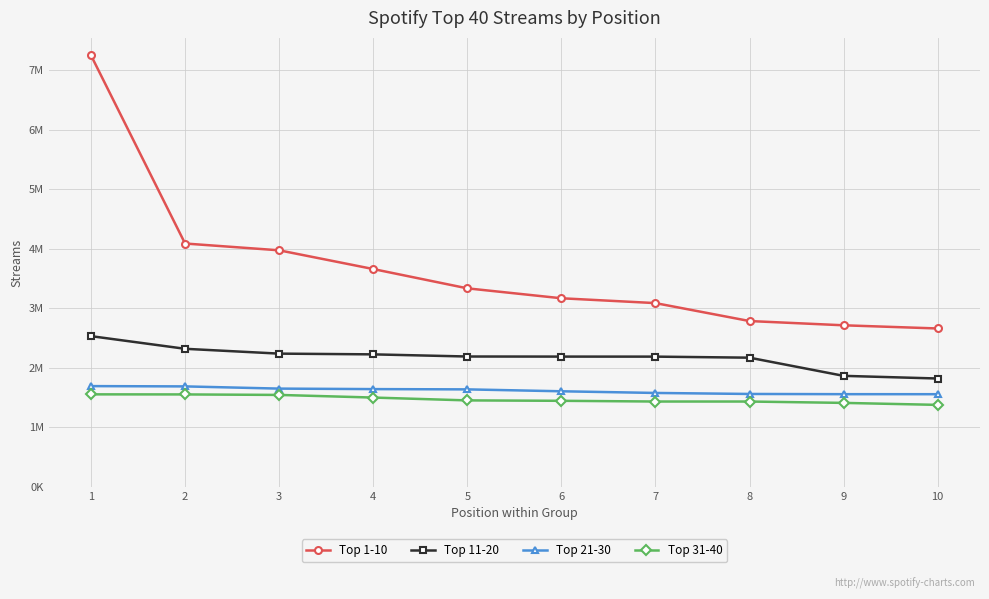

Rank the categories by Top 31-40 value from lowest to highest.

10, 9, 8, 7, 6, 5, 4, 3, 2, 1